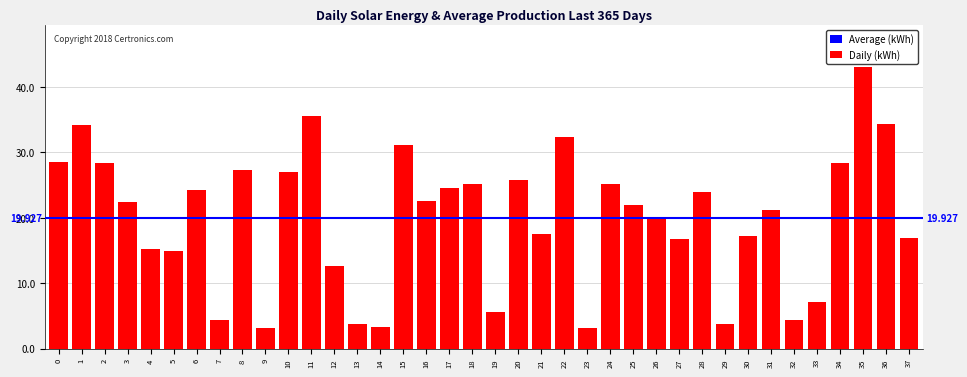

The value at 17 is 24.5. True or false?

True